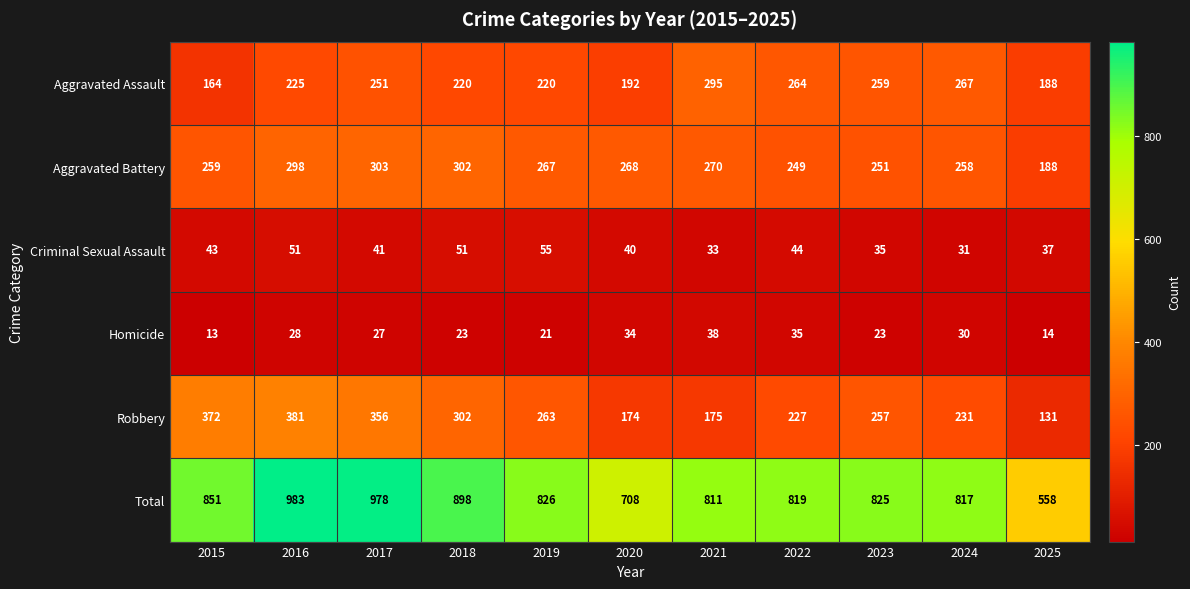

Is it true that Homicide equals 41 at 2017?

False